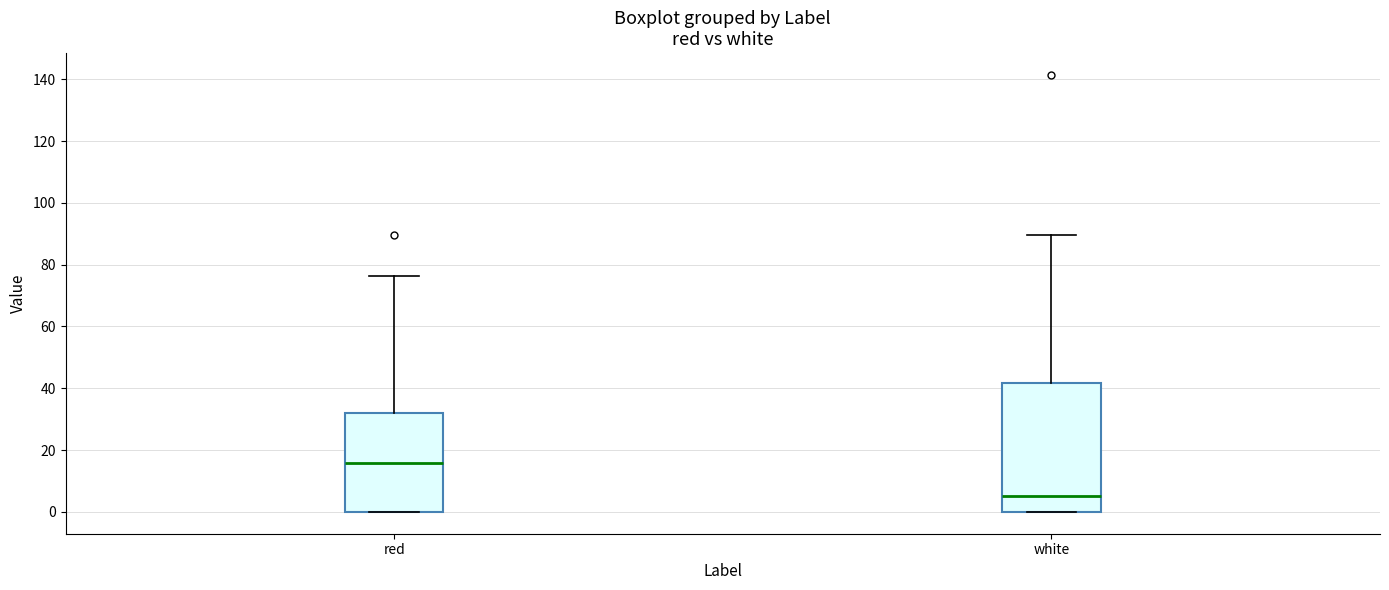

Reading left to right, transcribe this box plot: for each box, give where its median line is, the range the box spans, and where its two whiskers end, as read against the y-axis. The values are not printed on the chart, so give them approximately, as read against the axis.

red: median 16, box 0 to 32, whiskers 0 to 76
white: median 6, box 0 to 42, whiskers 0 to 90